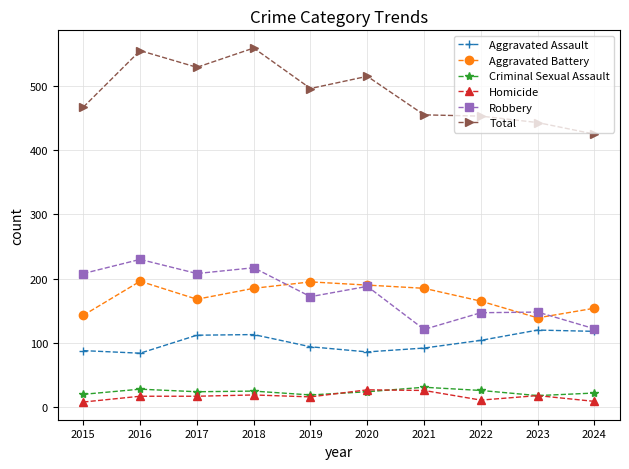

What is the greatest value displayed?

559